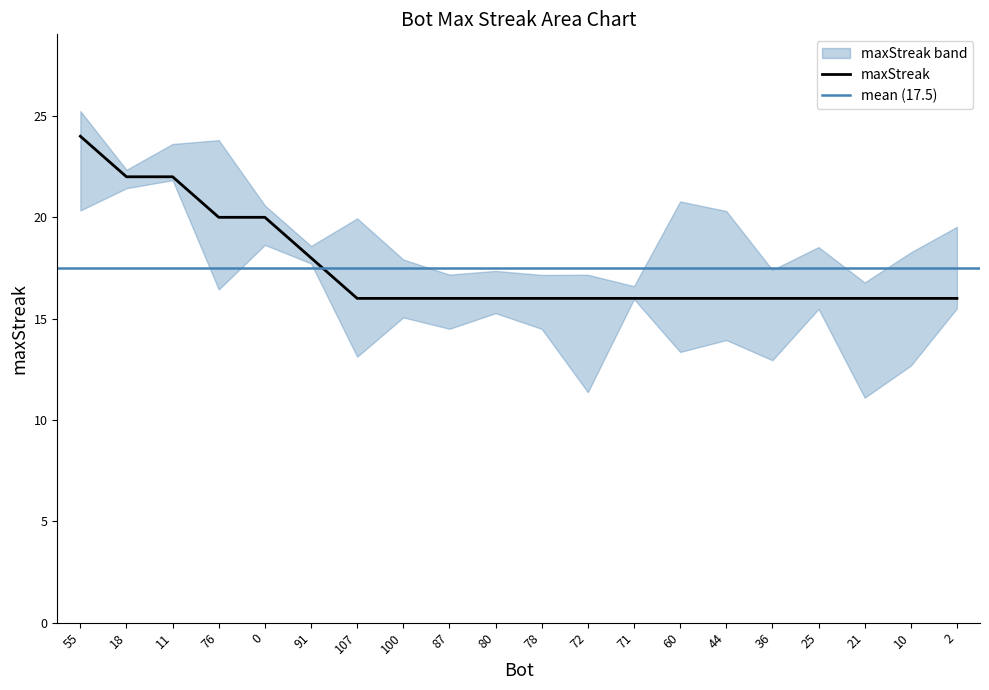

What is the greatest value displayed?

24